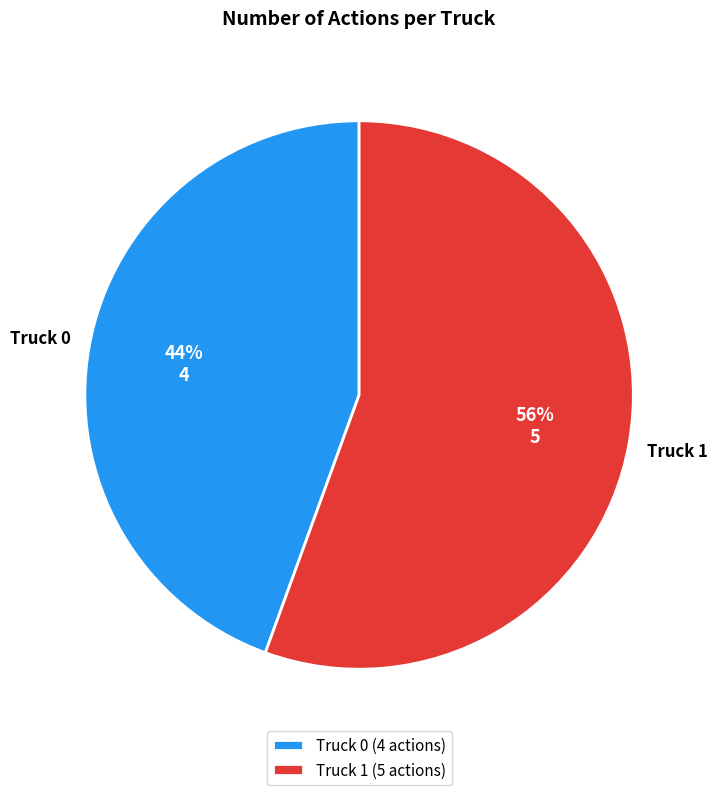

How many segments does this pie chart have?

2